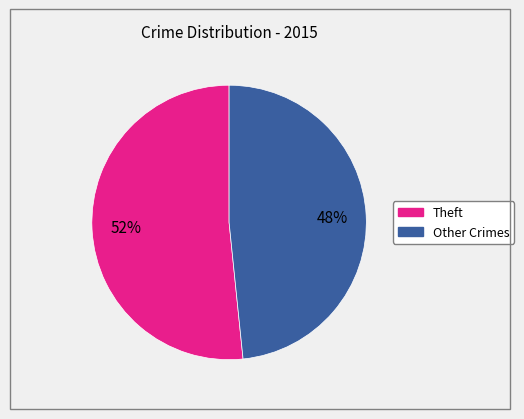

Does any single category account for the majority?

Yes